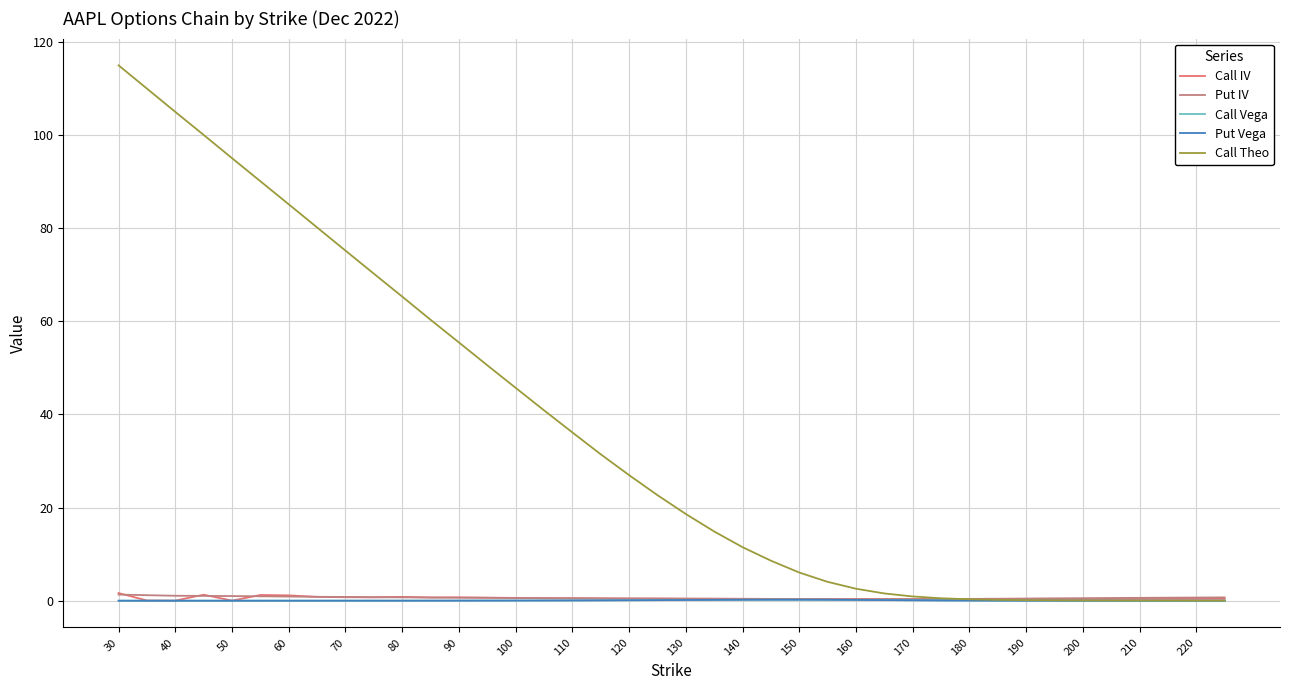

Which series has the widest spread of values?

Call Theo